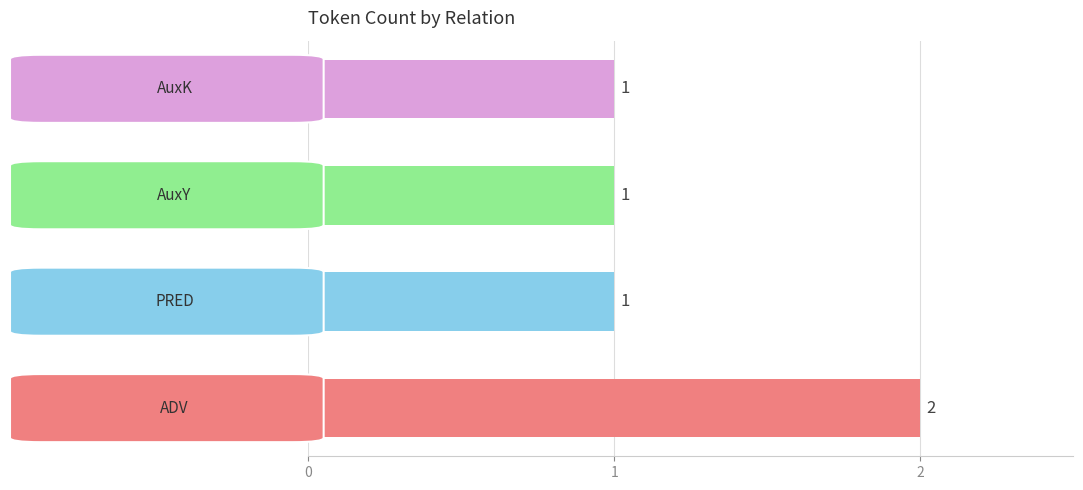

What is the sum of all values?

5